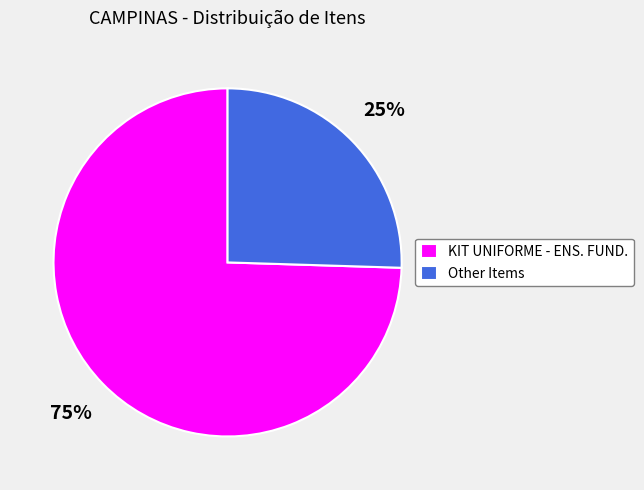

Do KIT UNIFORME - ENS. FUND. and Other Items together represent more than half of the pie?

Yes